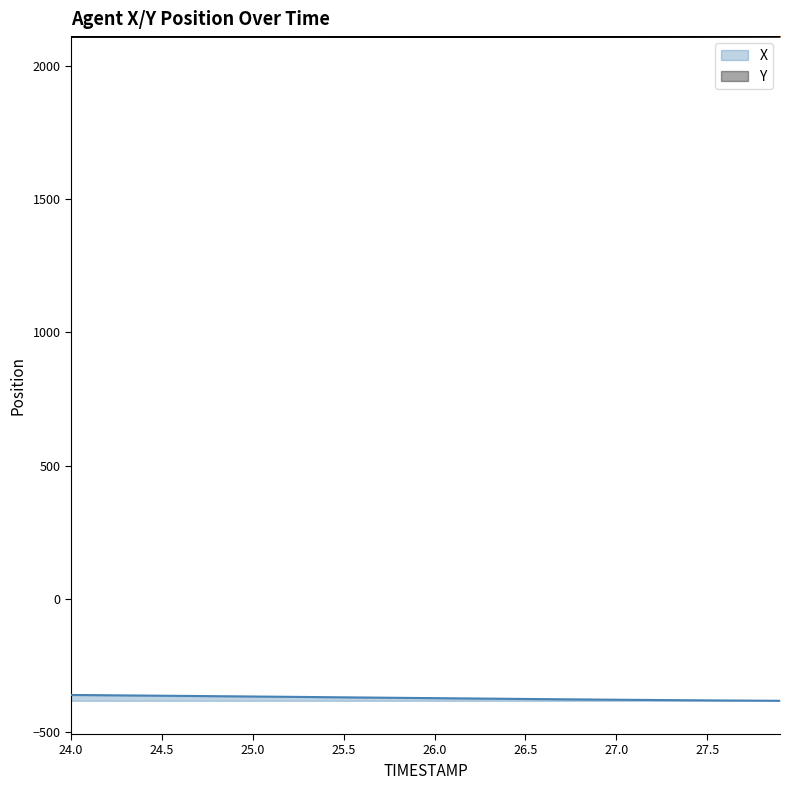

Does the chart have visible grid lines?

No